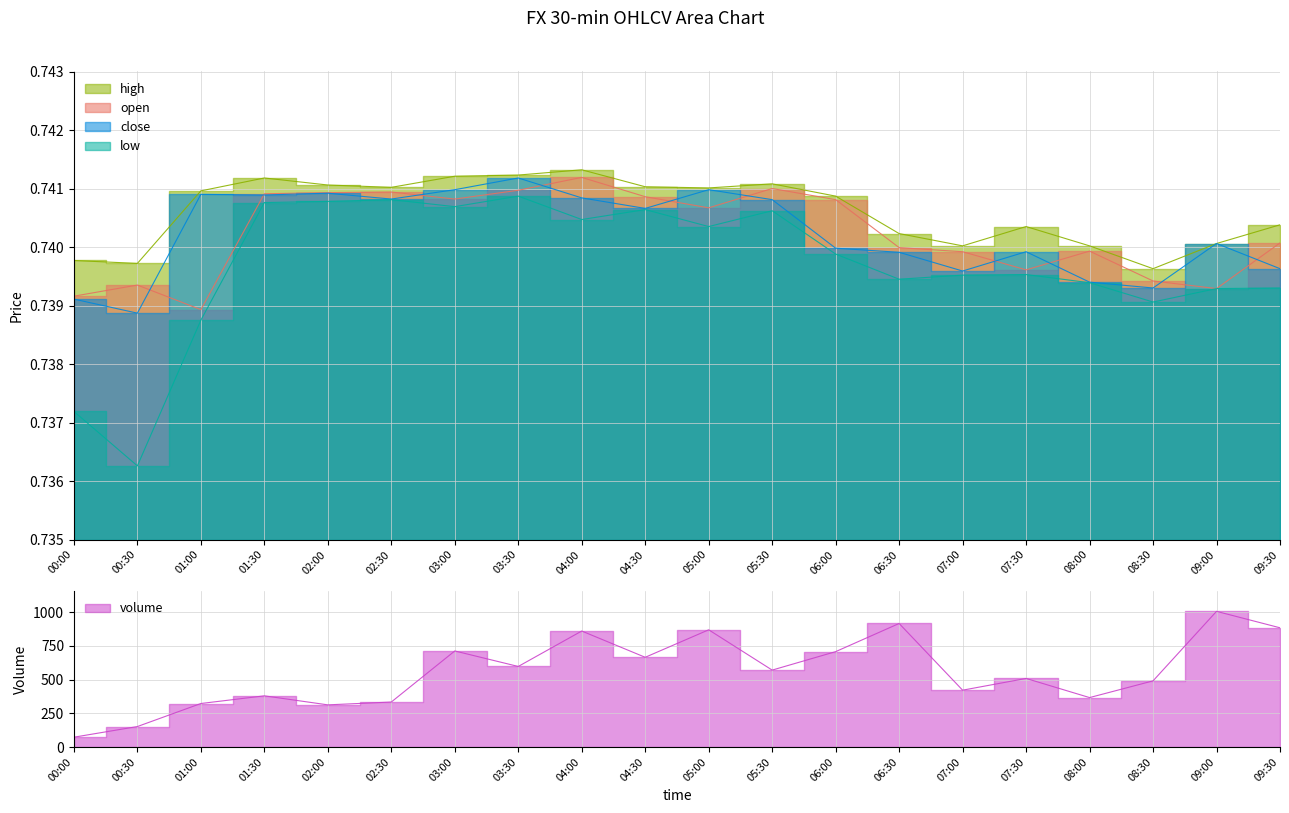

What are all the series names shown in the legend?

open, high, low, close, volume